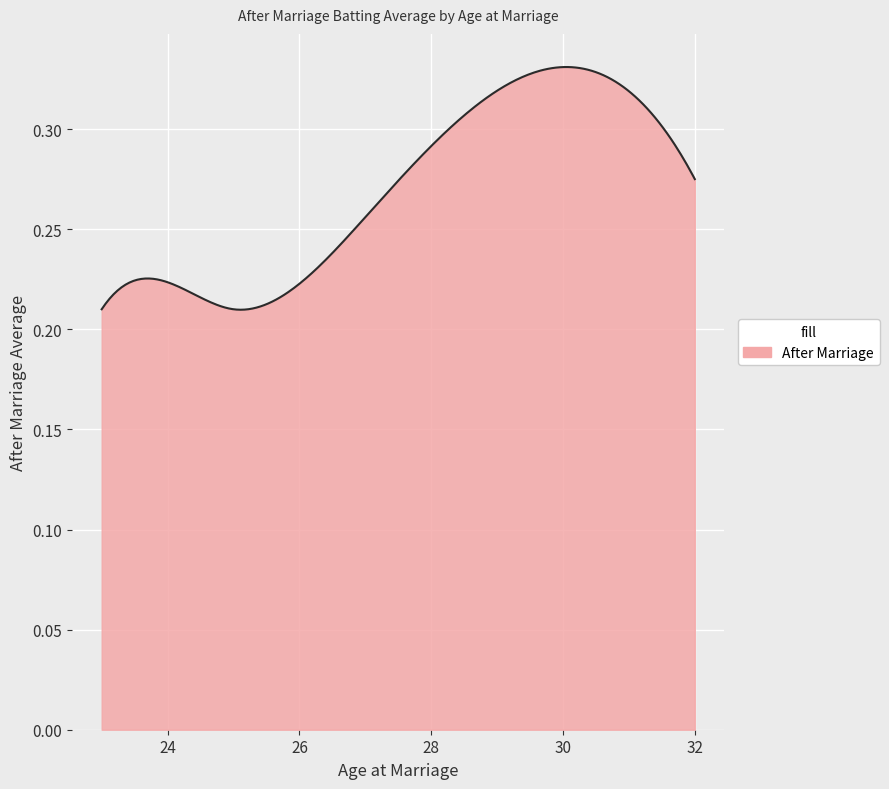

Does the chart have visible grid lines?

Yes